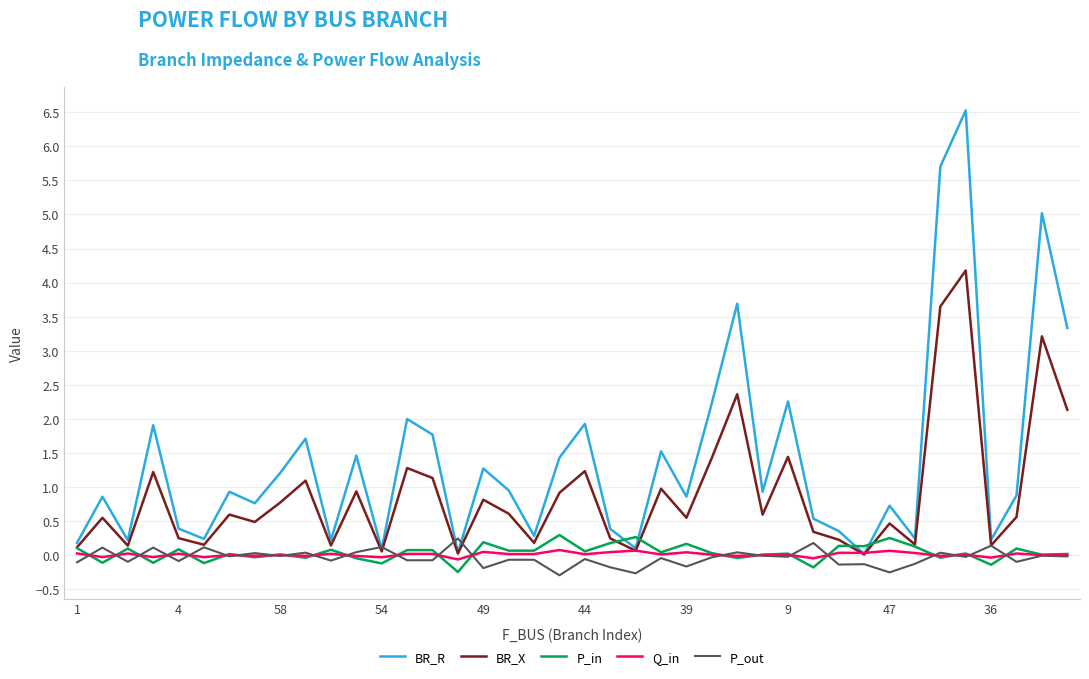

Which series has the widest spread of values?

BR_R